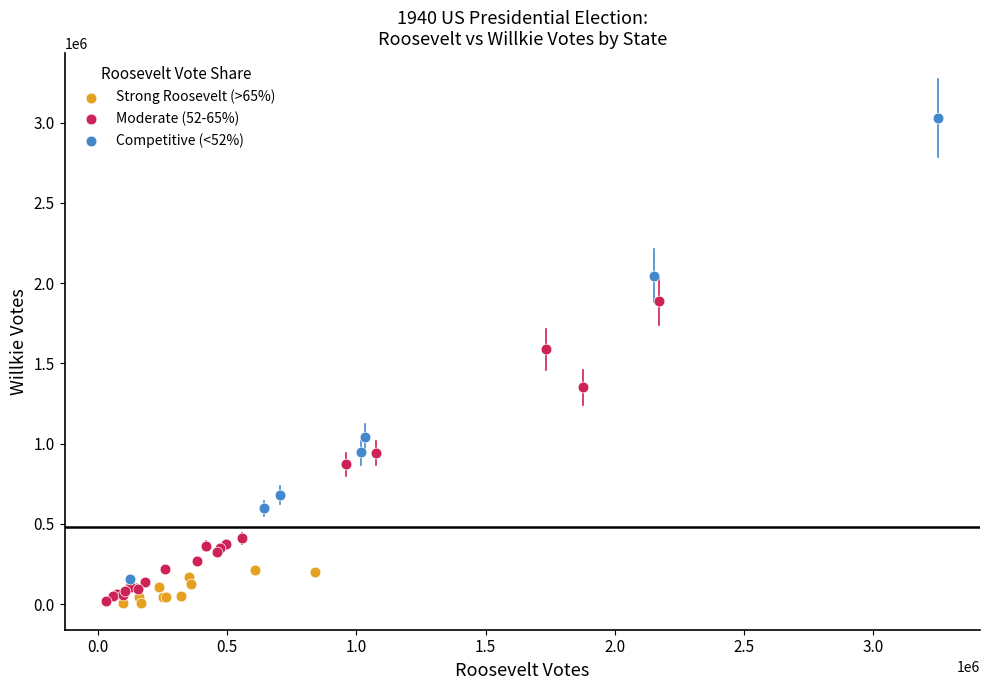

Which series reaches the maximum Y coordinate?

Competitive (<52%)